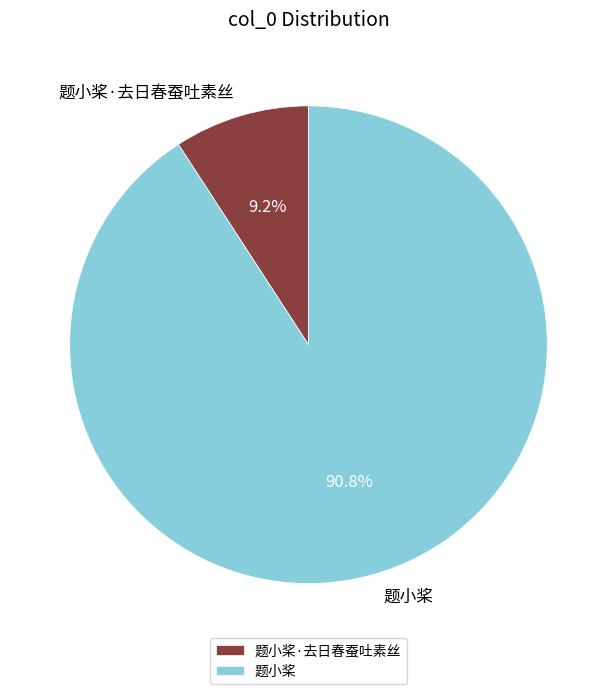

What is the smallest slice in the pie chart?

题小桨·去日春蚕吐素丝